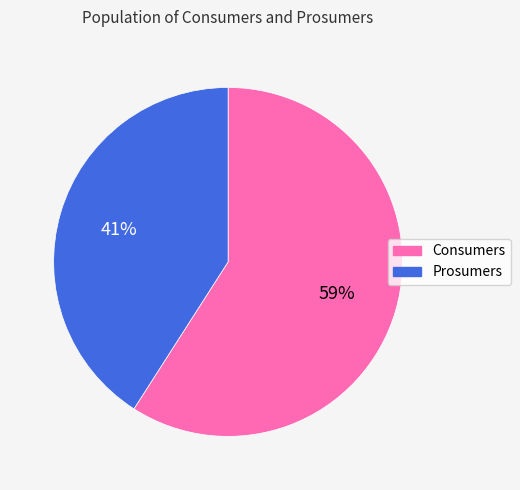

How many slices are in this pie chart?

2